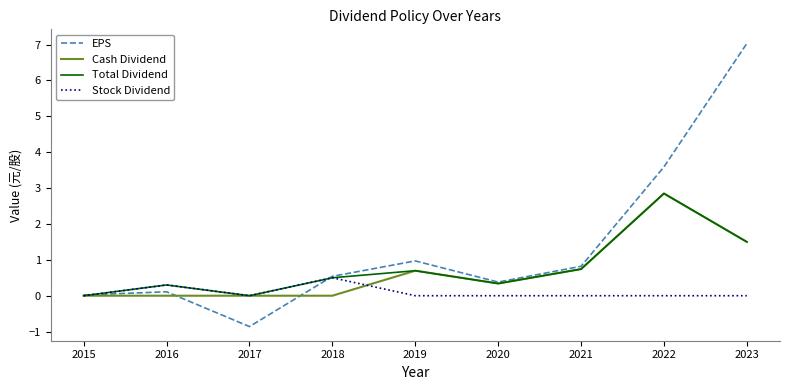

At which category does the chart reach its peak across all series?

2023